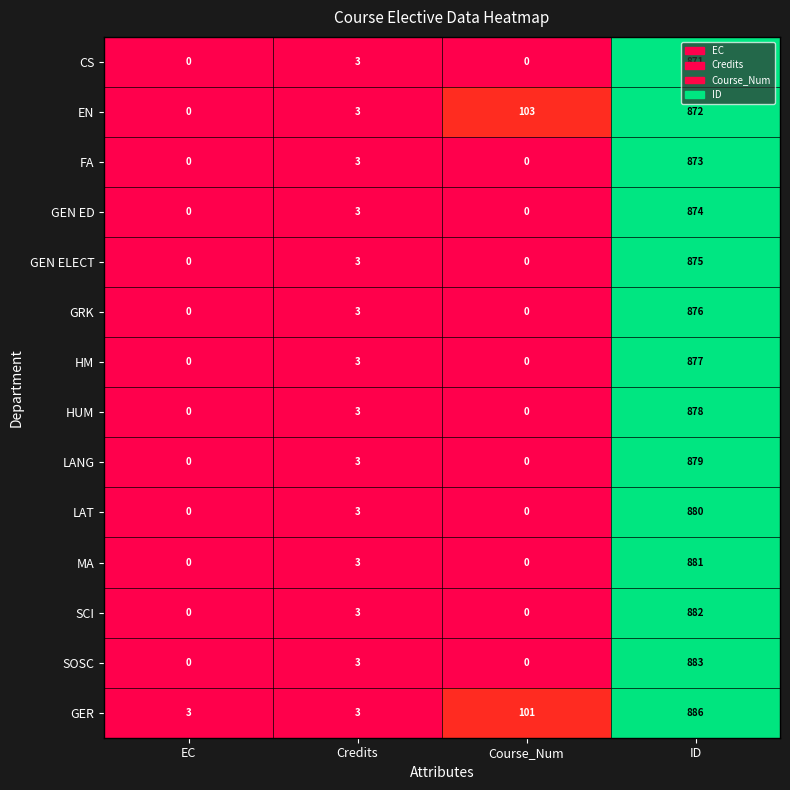

What is the total value across all series at ID?

12287